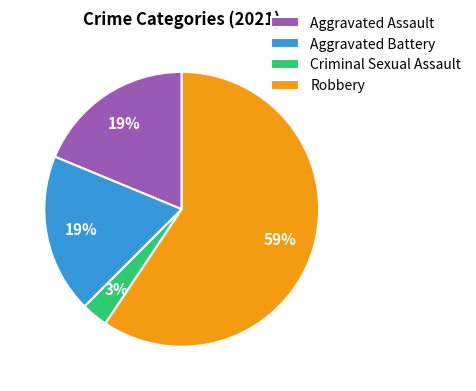

Which slice is the smallest?

Criminal Sexual Assault